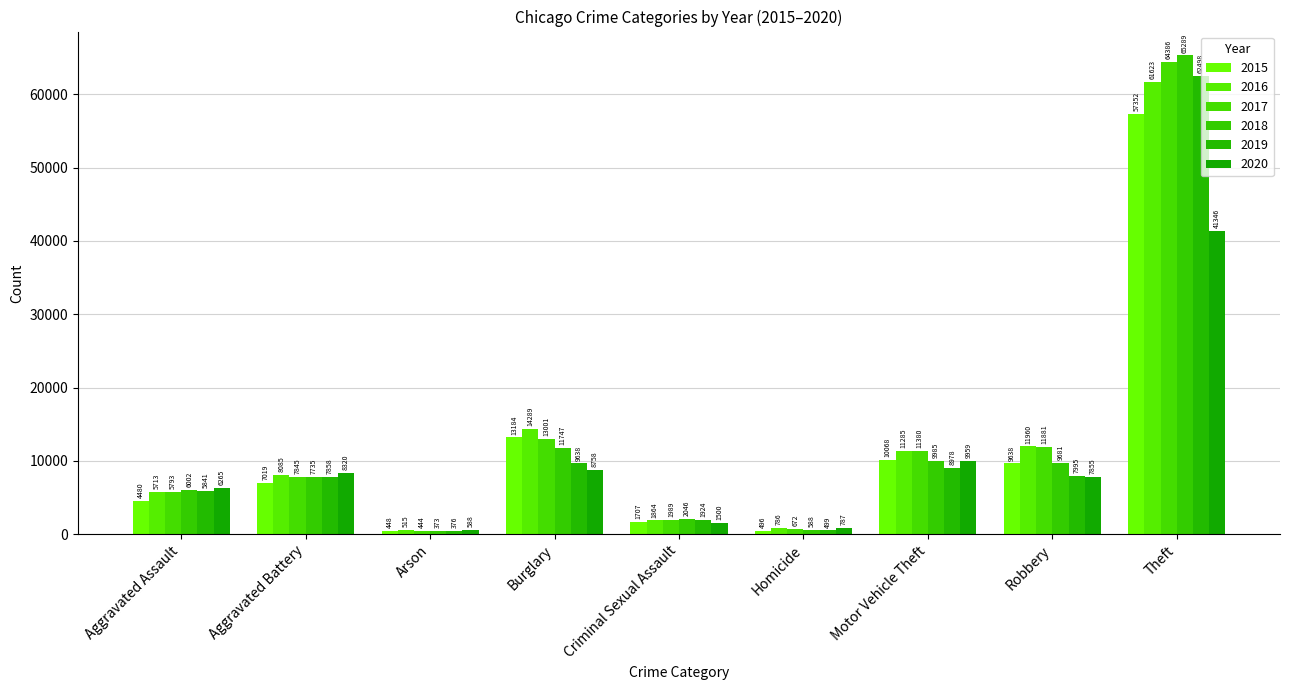

How many bars are there in total?

54